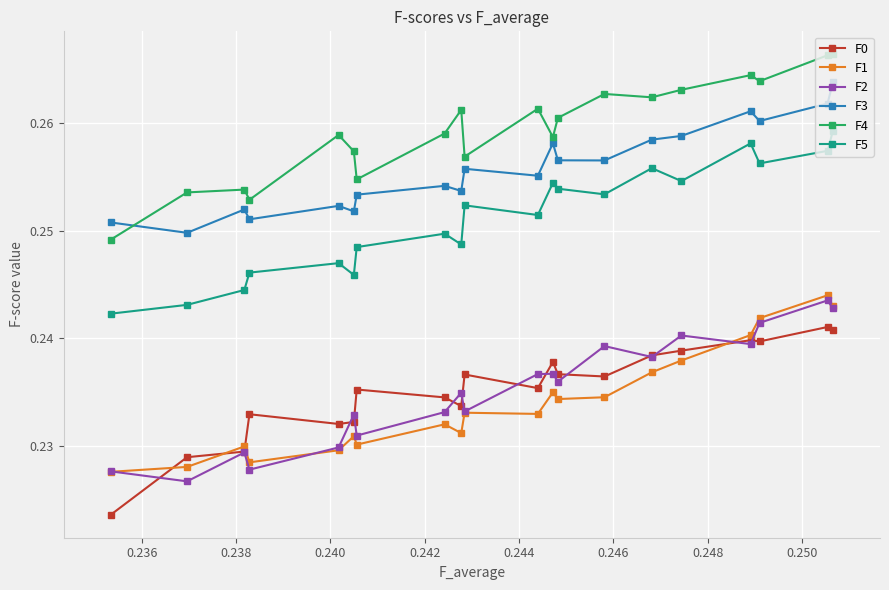

Count the F3 values in the range 0 to 1.

20